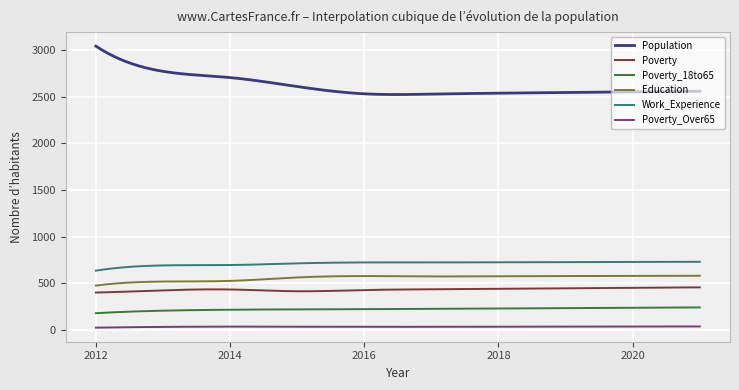

True or false: Poverty and Poverty_Over65 cross at least once.

False